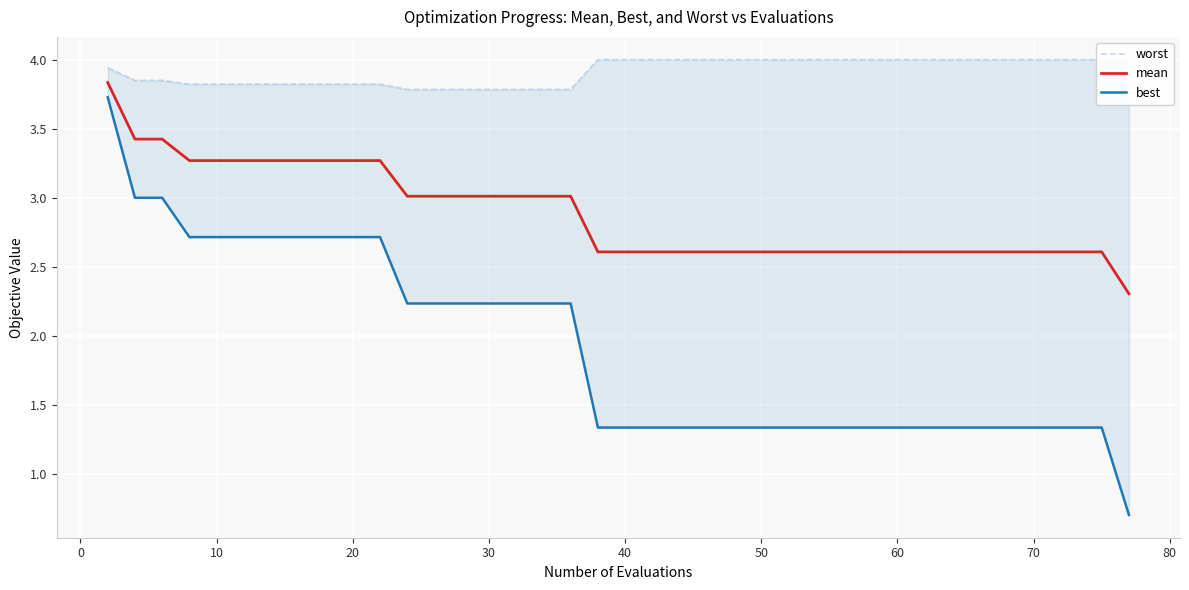

What is the lowest value of the mean series?

2.3